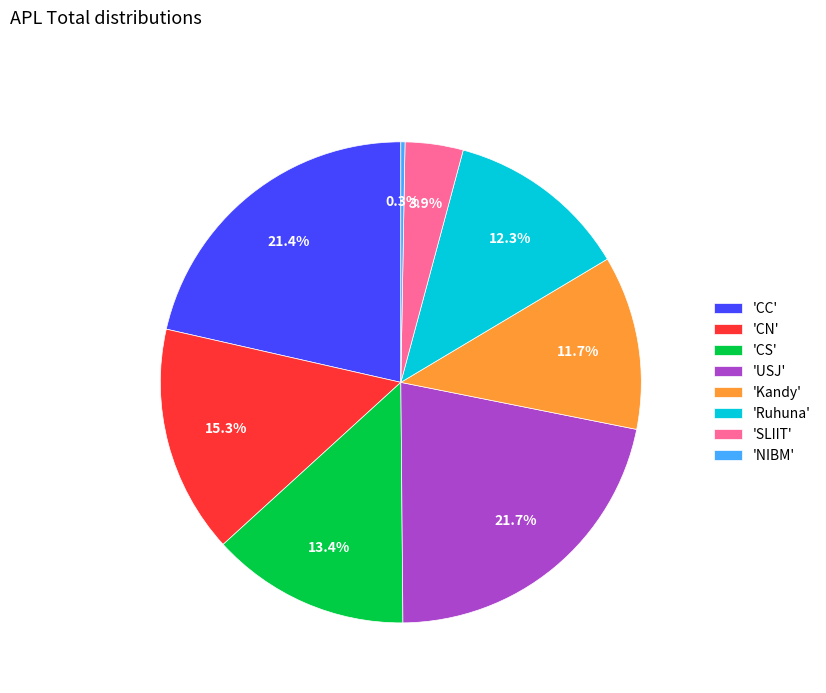

Is there any slice that represents more than half of the pie?

No